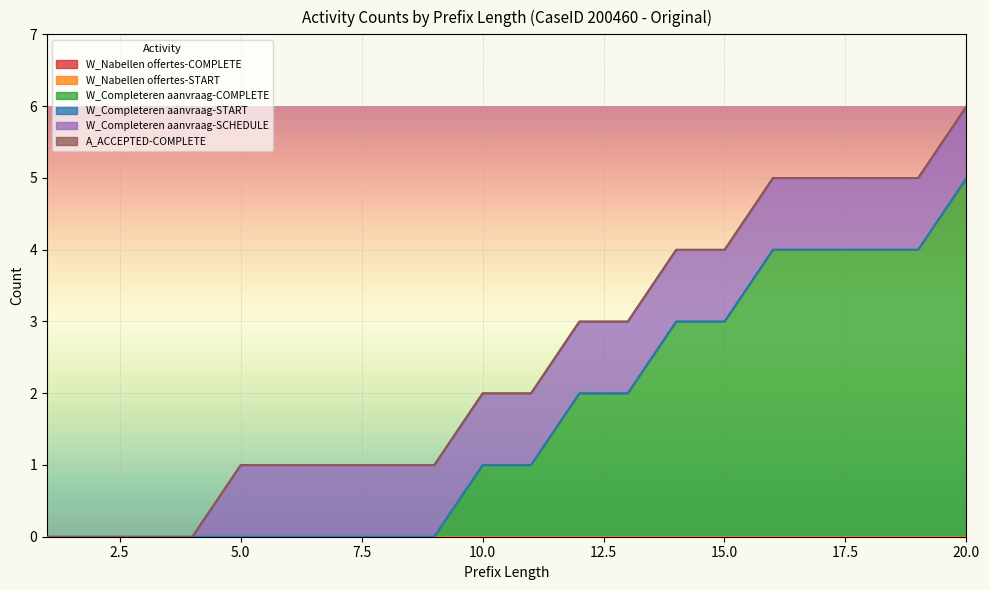

What is the difference between the highest and lowest values at 16?

4